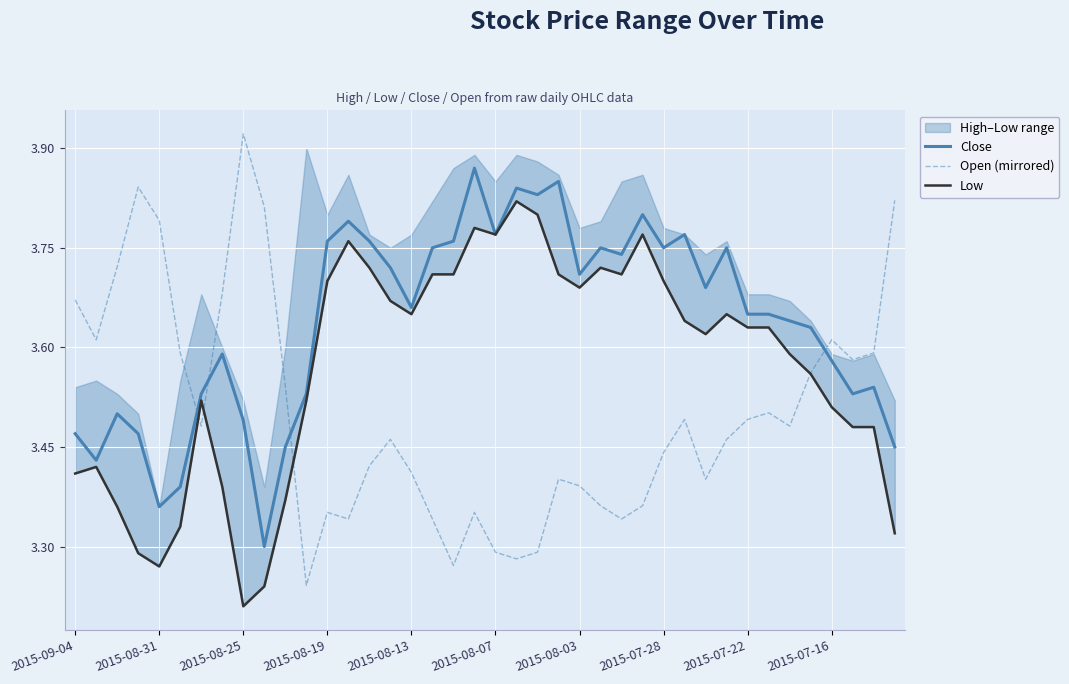

True or false: Close and Low cross at least once.

False